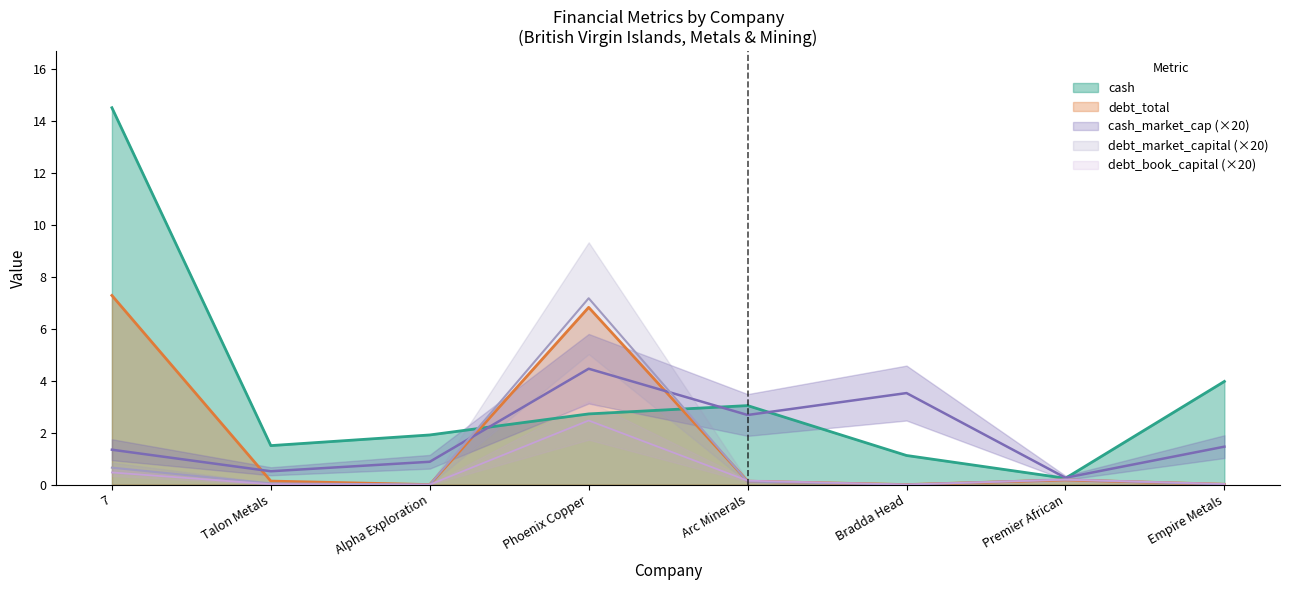

The value of debt_total at Bradda Head is 2.2. True or false?

False